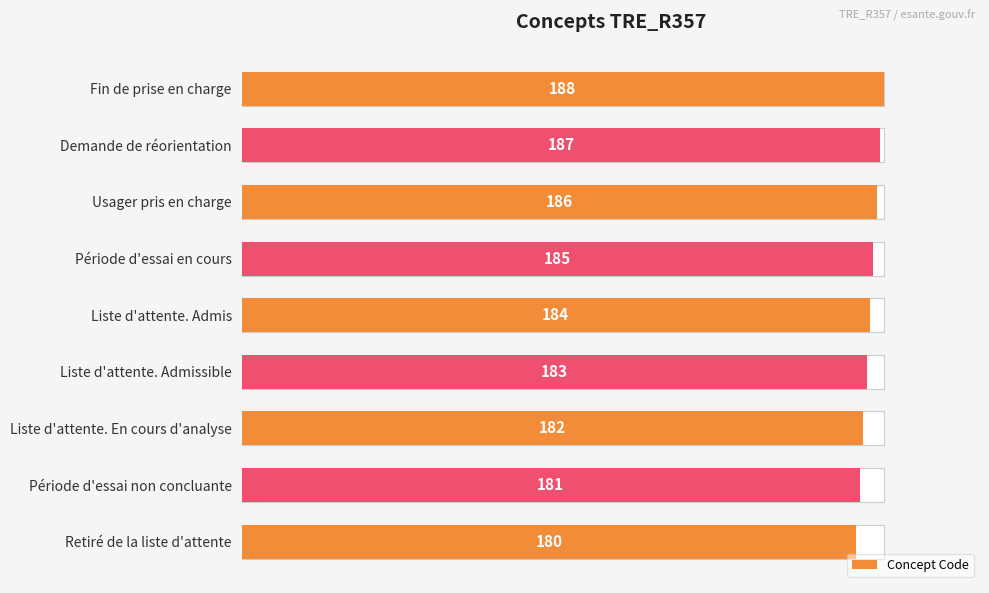

The chart shows a value of 95.7 at 0. True or false?

True